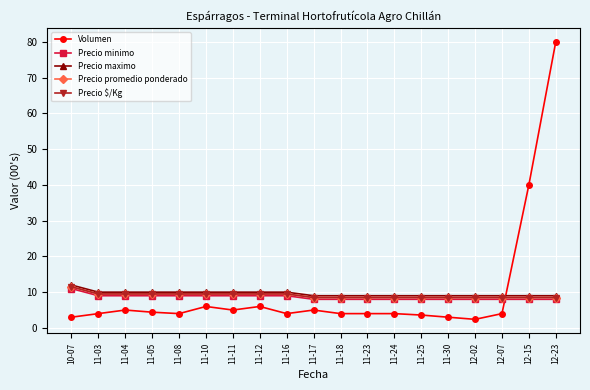

Does the chart have visible grid lines?

Yes